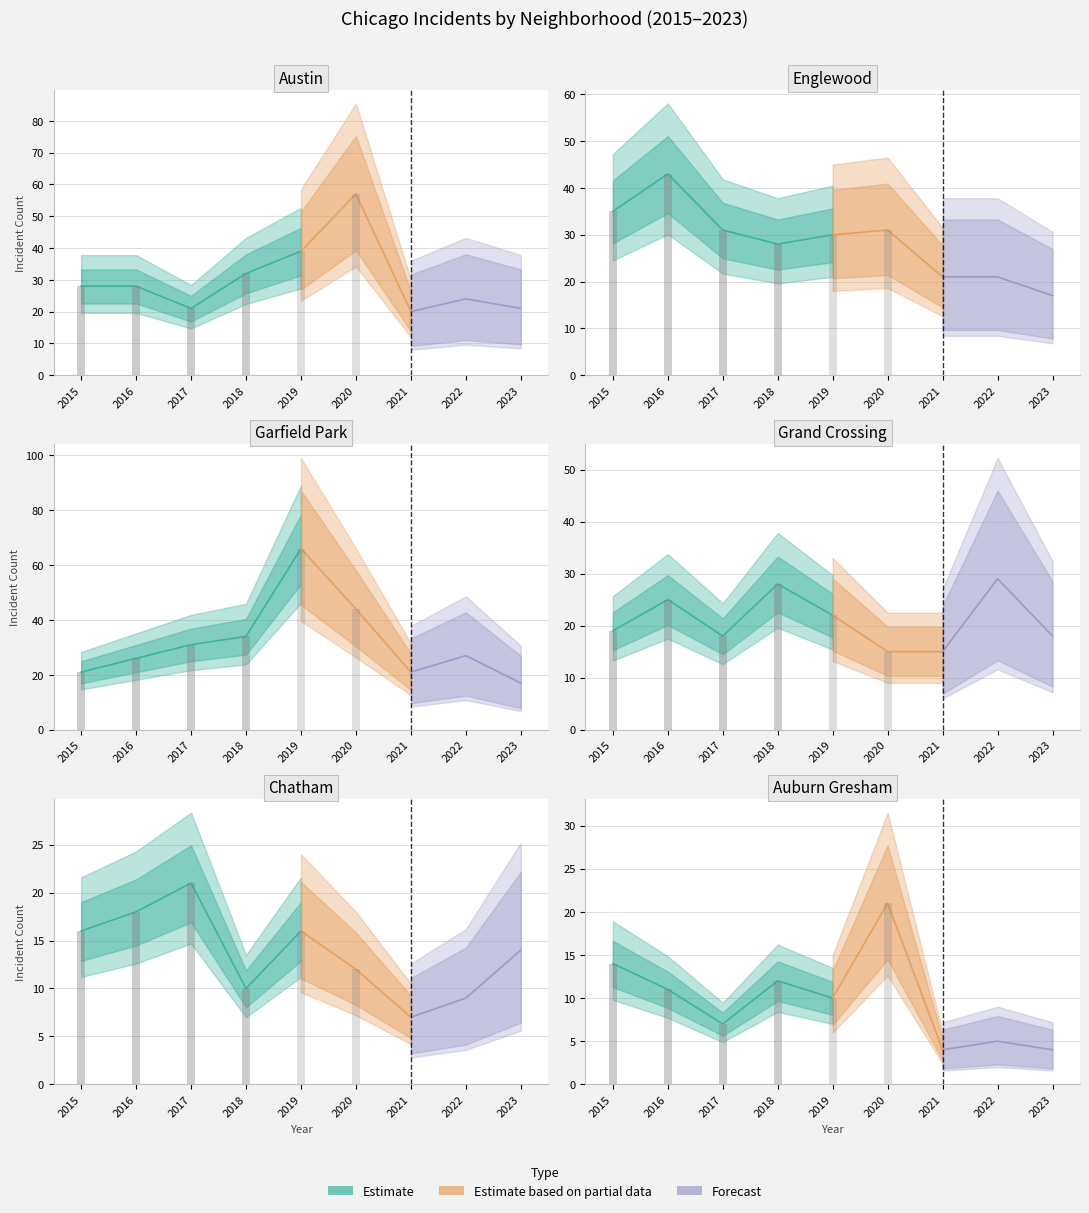

What is the spread (max minus min) of values at 3?

24